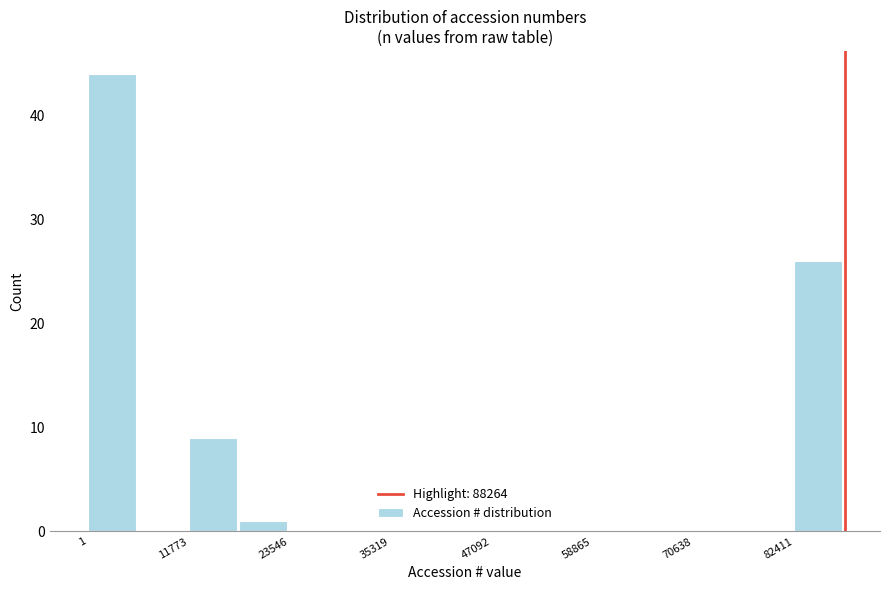

Read against the x-axis, roughly where is the centre of the tallest bar?

2000